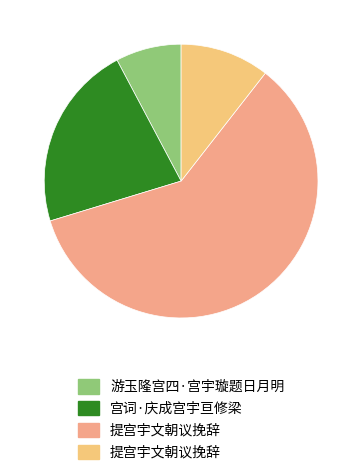

Count the number of slices in the pie.

4